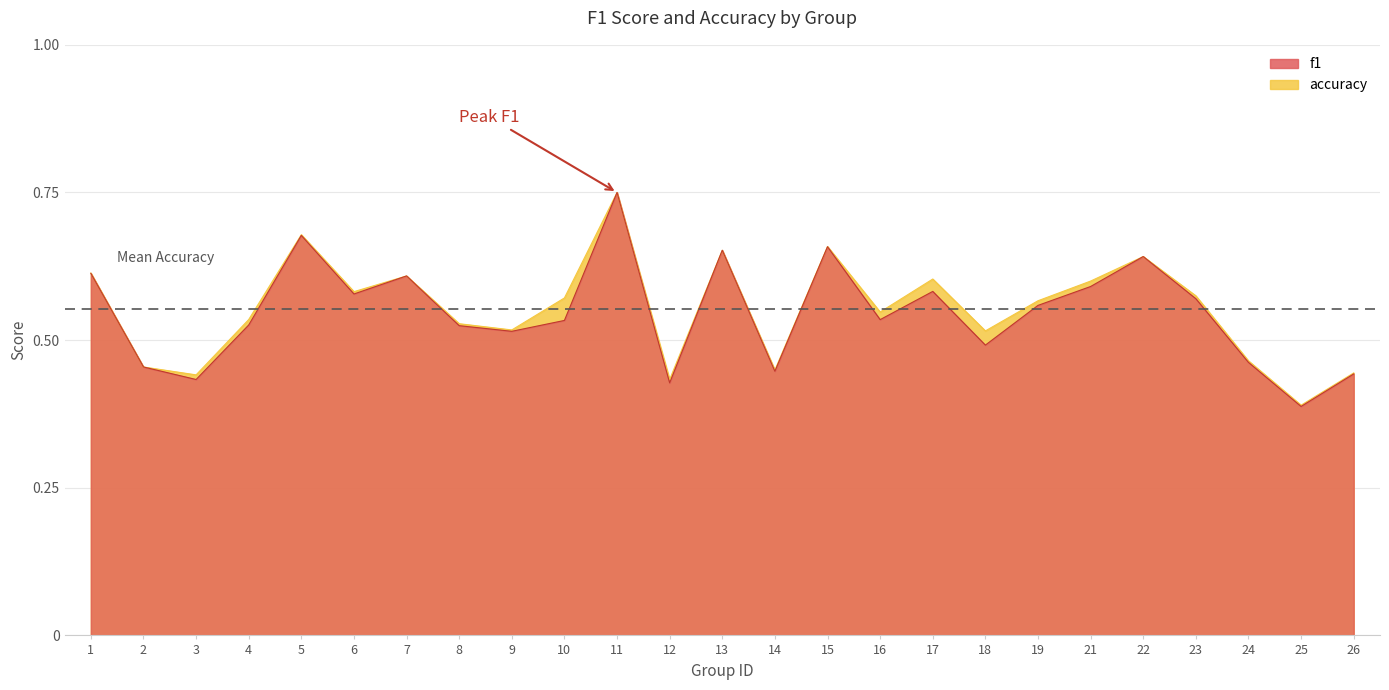

What is the difference between the accuracy values at 26 and 13?

0.2